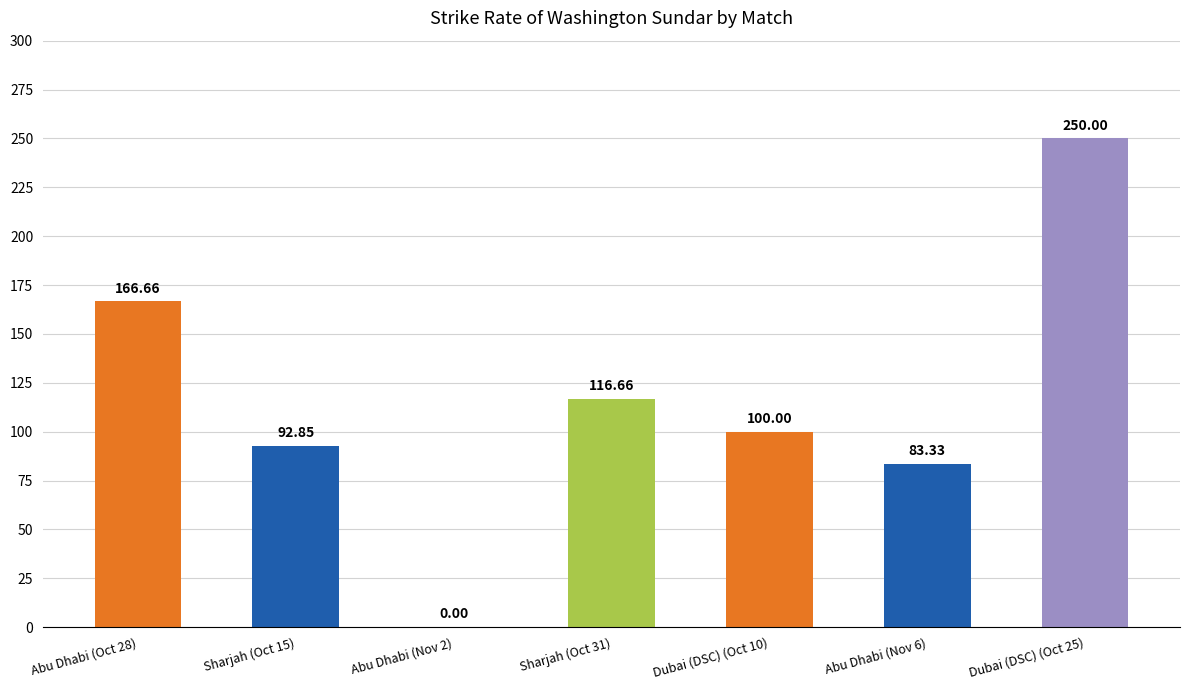

Read the value at Sharjah (Oct 31).

116.7